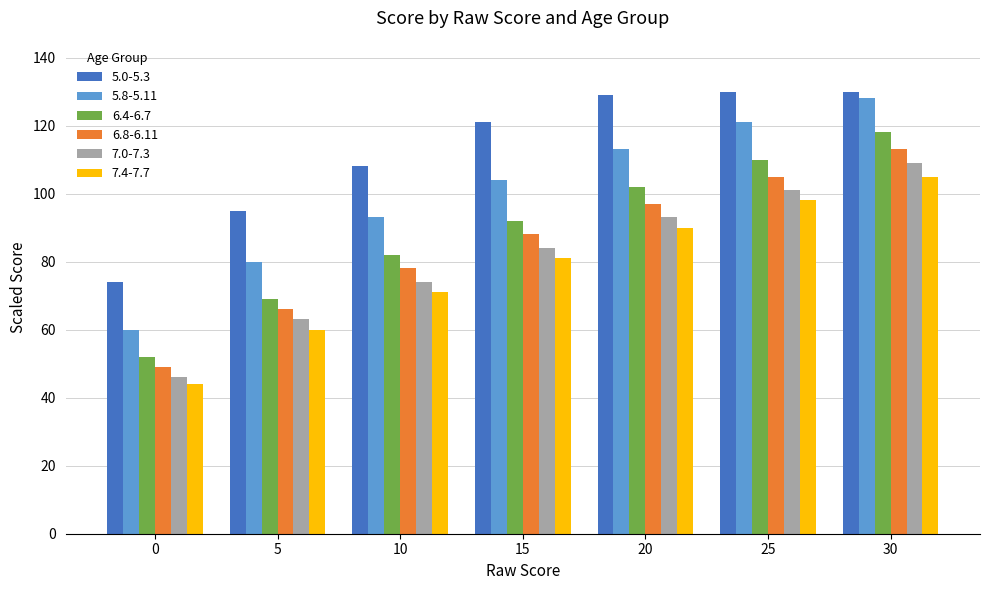

What is the total value across all series at 25?

665